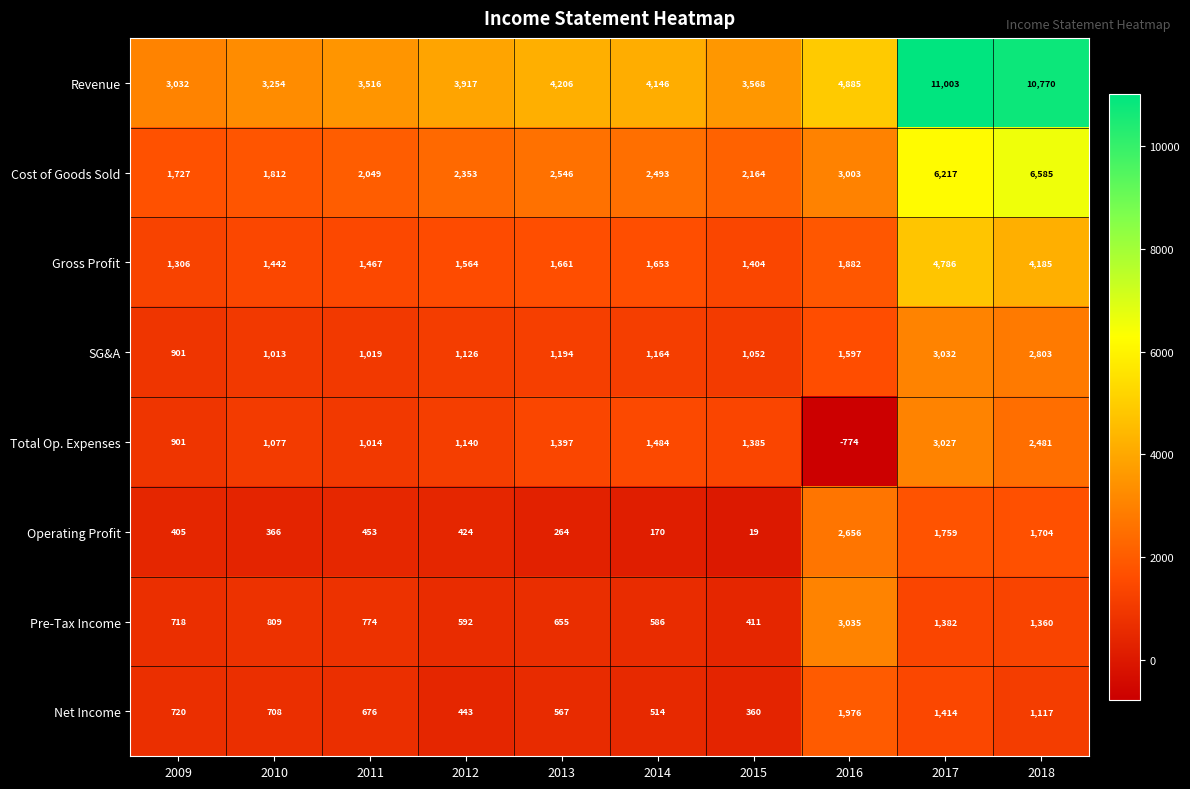

What is the difference between the highest and lowest values at 2014?

3976